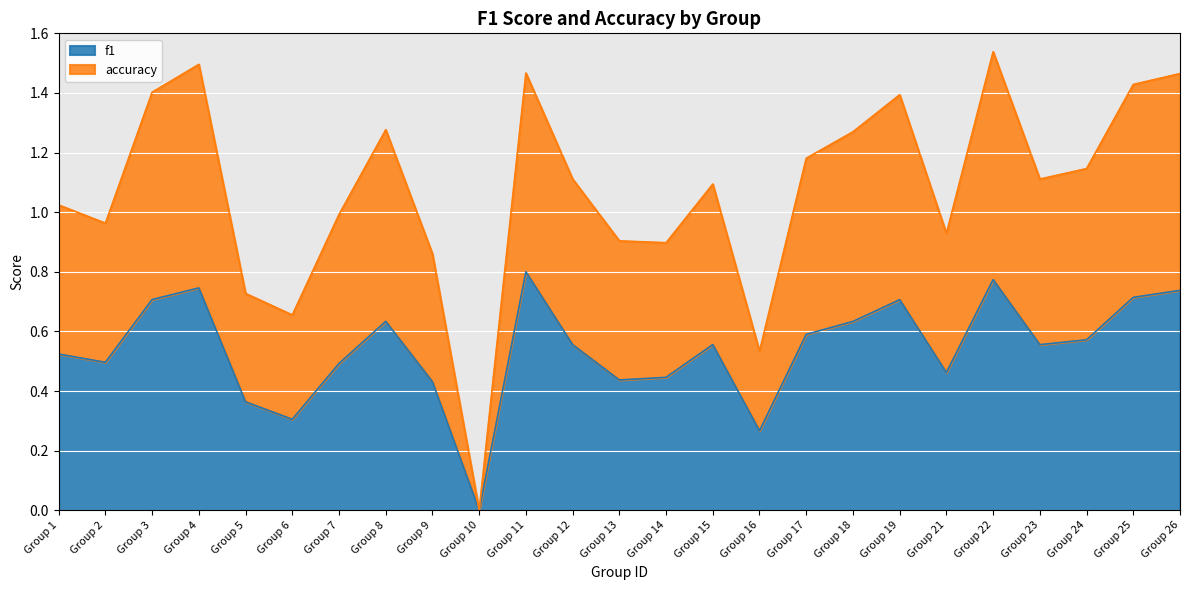

Rank the series by their maximum value, from highest to lowest.

accuracy, f1